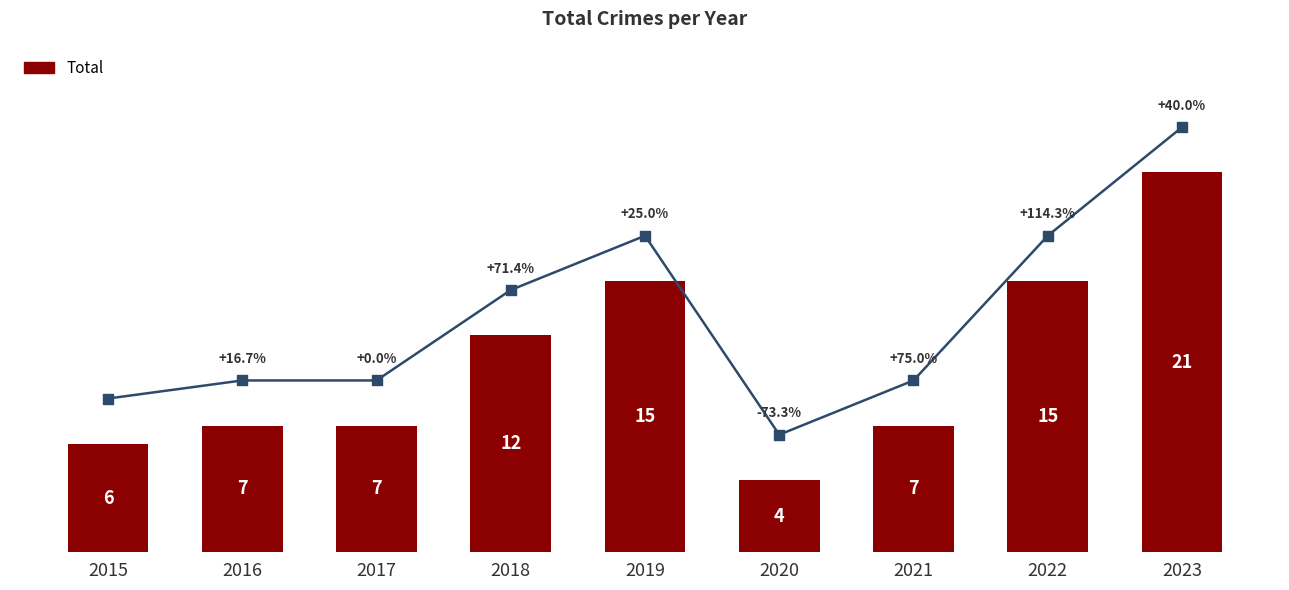

What is the change in value from 2018 to 2021?

-5